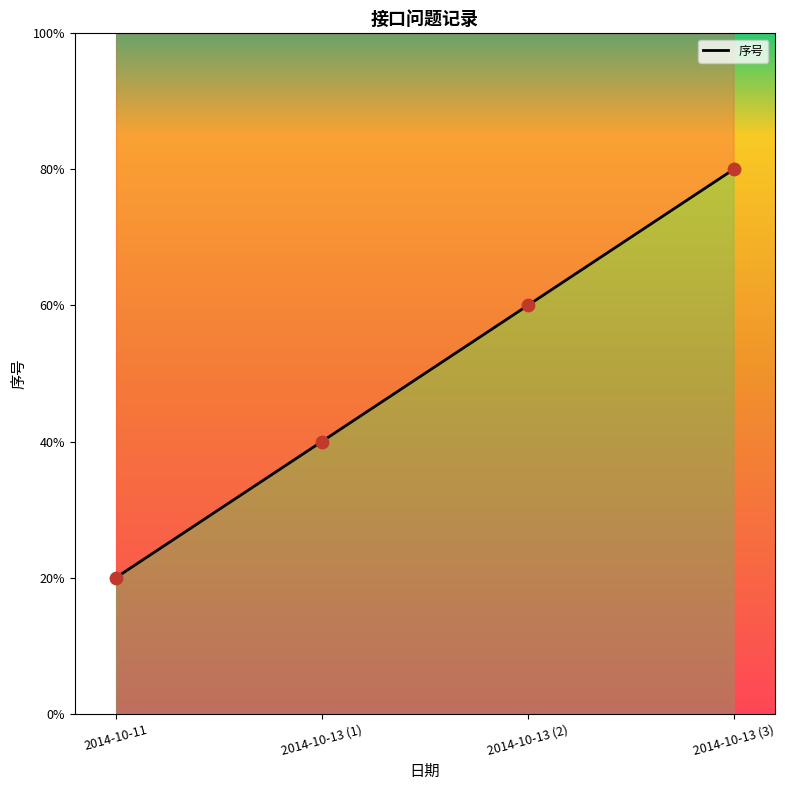

Which has a higher value, 2014-10-11 or 2014-10-13 (1)?

2014-10-13 (1)